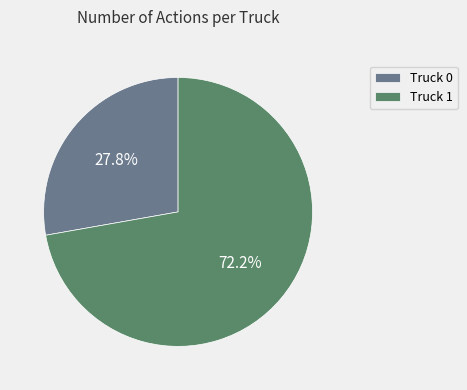

Count the number of slices in the pie.

2